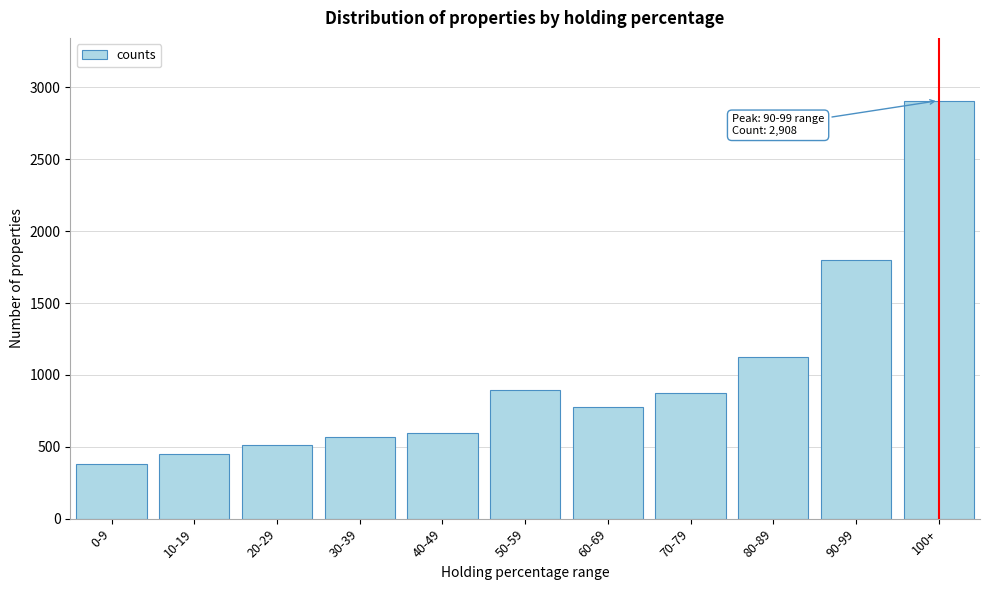

Reading left to right, extract all data points from this chart.

0-9=382	10-19=453	20-29=512	30-39=567	40-49=599	50-59=892	60-69=774	70-79=872	80-89=1125	90-99=1802	100+=2908